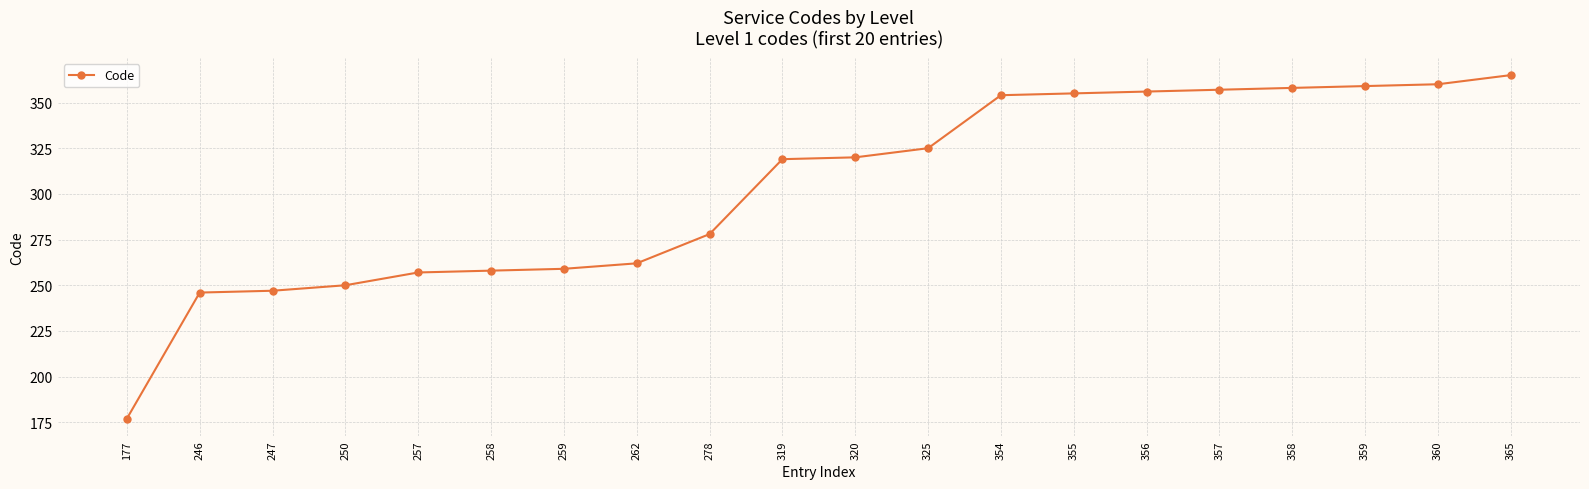

Reading left to right, list all the values displayed in this chart.

177=177	246=246	247=247	250=250	257=257	258=258	259=259	262=262	278=278	319=319	320=320	325=325	354=354	355=355	356=356	357=357	358=358	359=359	360=360	365=365